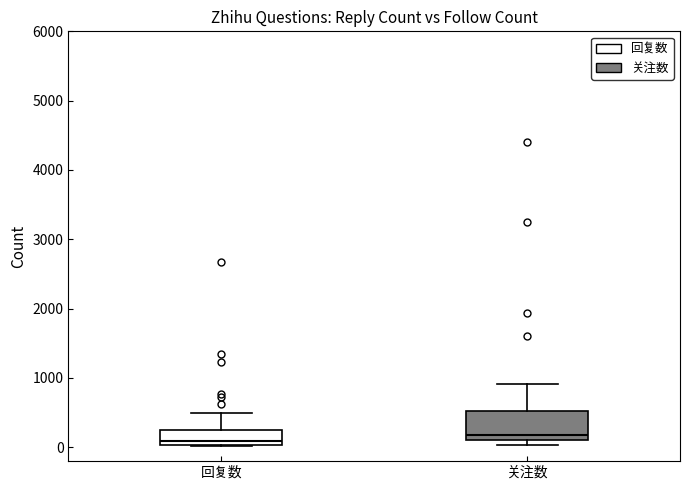

Reading left to right, read every box against the y-axis: the position of its median line, the range the box covers, and the ends of its whiskers. The values are not printed on the chart, so give them approximately, as read against the axis.

回复数: median 100, box 0 to 200, whiskers 0 to 500
关注数: median 200, box 100 to 500, whiskers 0 to 900